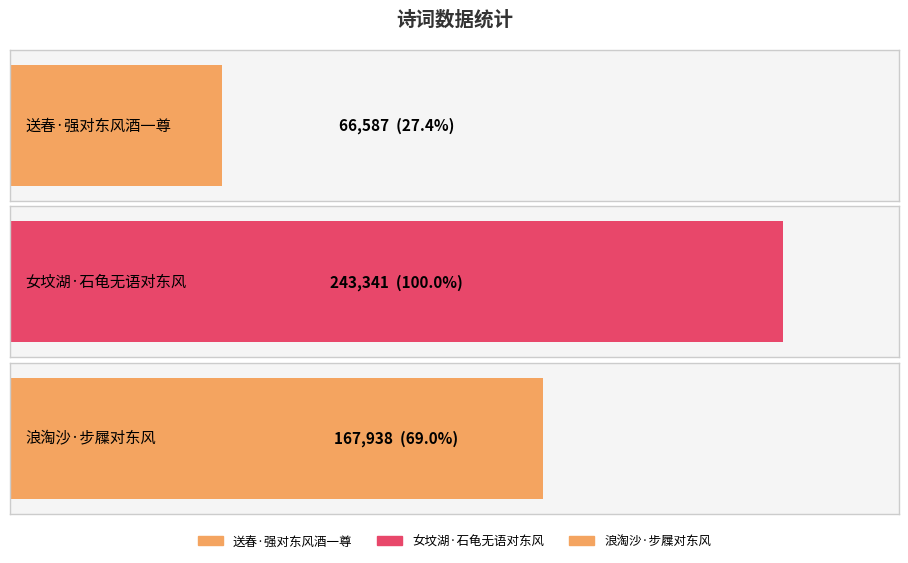

True or false: the data shows 46286 at 浪淘沙·步屧对东风.

False